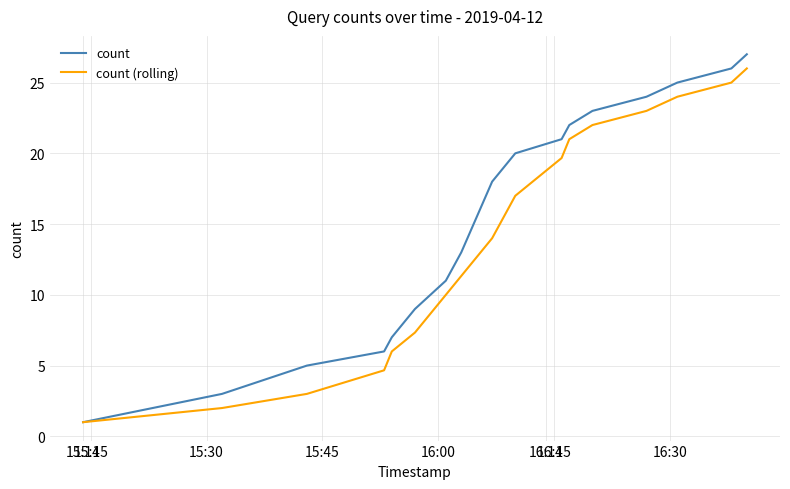

What is the smallest value displayed?

1.0